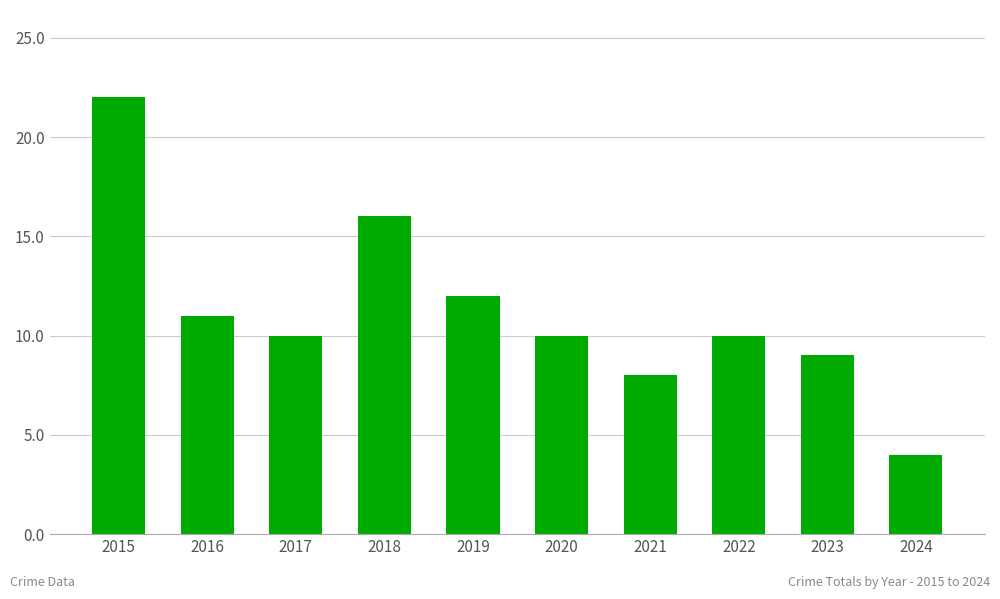

Reading right to left, extract all data points from this chart.

2024=4	2023=9	2022=10	2021=8	2020=10	2019=12	2018=16	2017=10	2016=11	2015=22